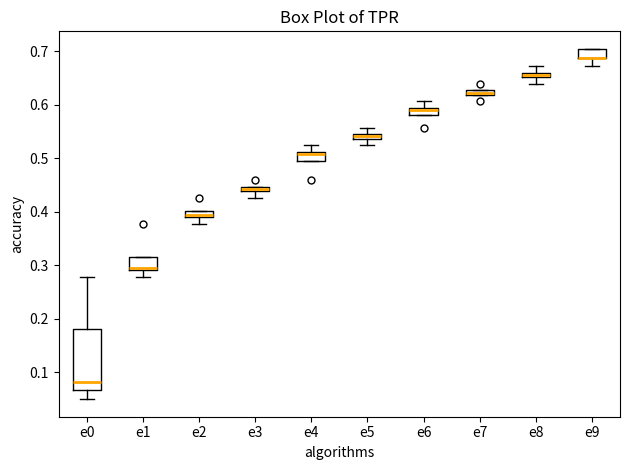

Where does the lower whisker of the box for e2 end on the y-axis? The values are not printed on the chart, so give them approximately, as read against the axis.

0.38